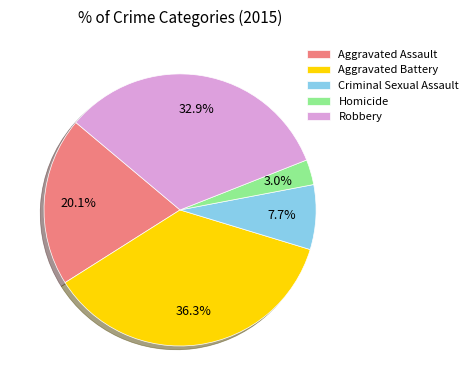

How many segments does this pie chart have?

5